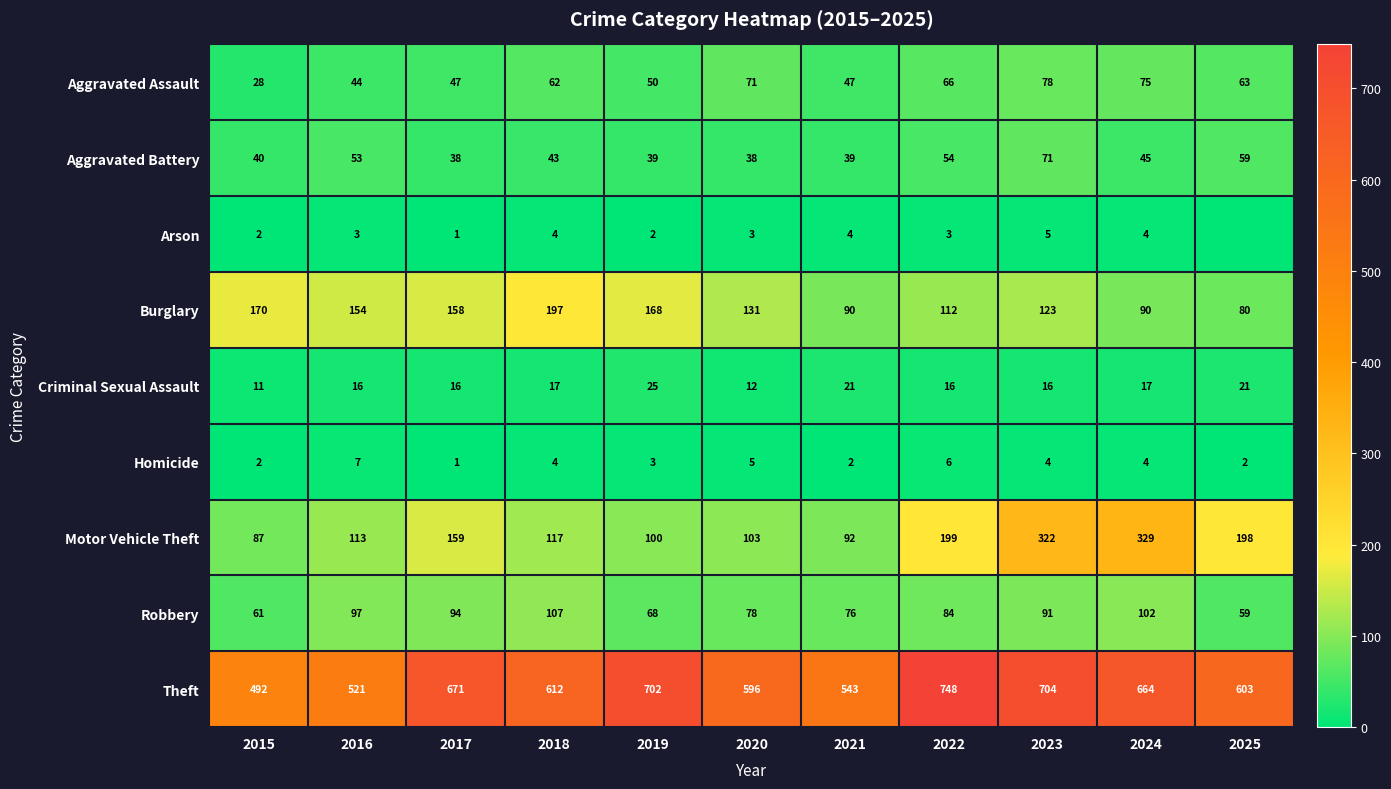

What value does the Aggravated Assault series have at 2017?

47